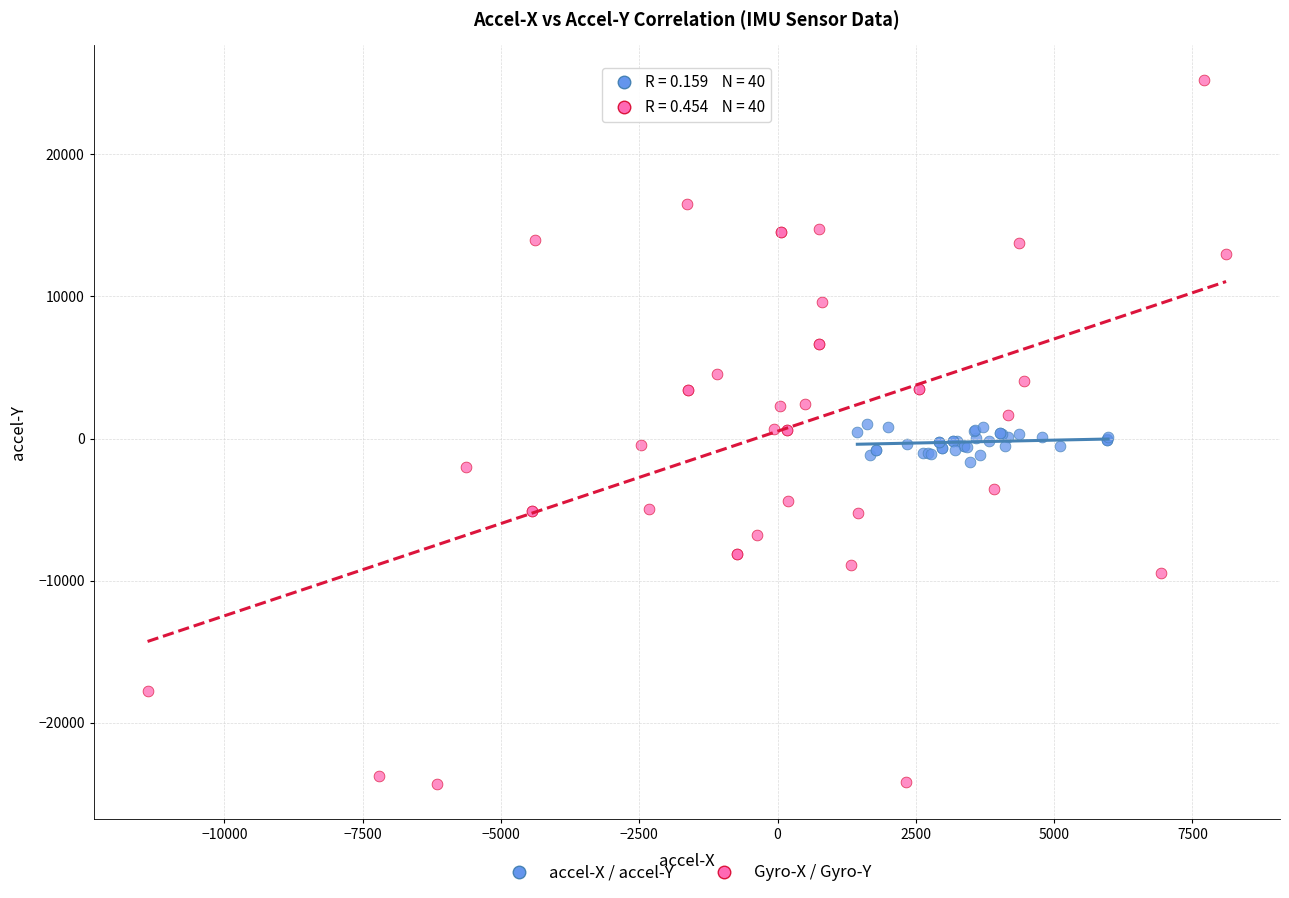

Which series has the largest Y range (max minus min)?

Gyro-X / Gyro-Y